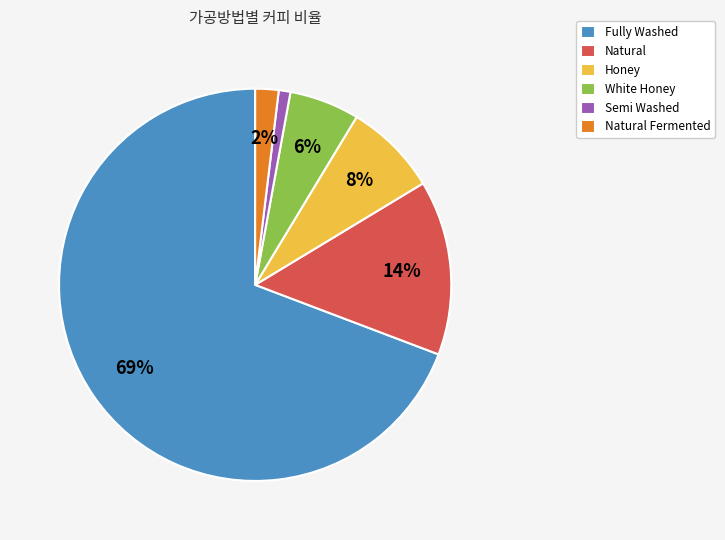

How many segments does this pie chart have?

6